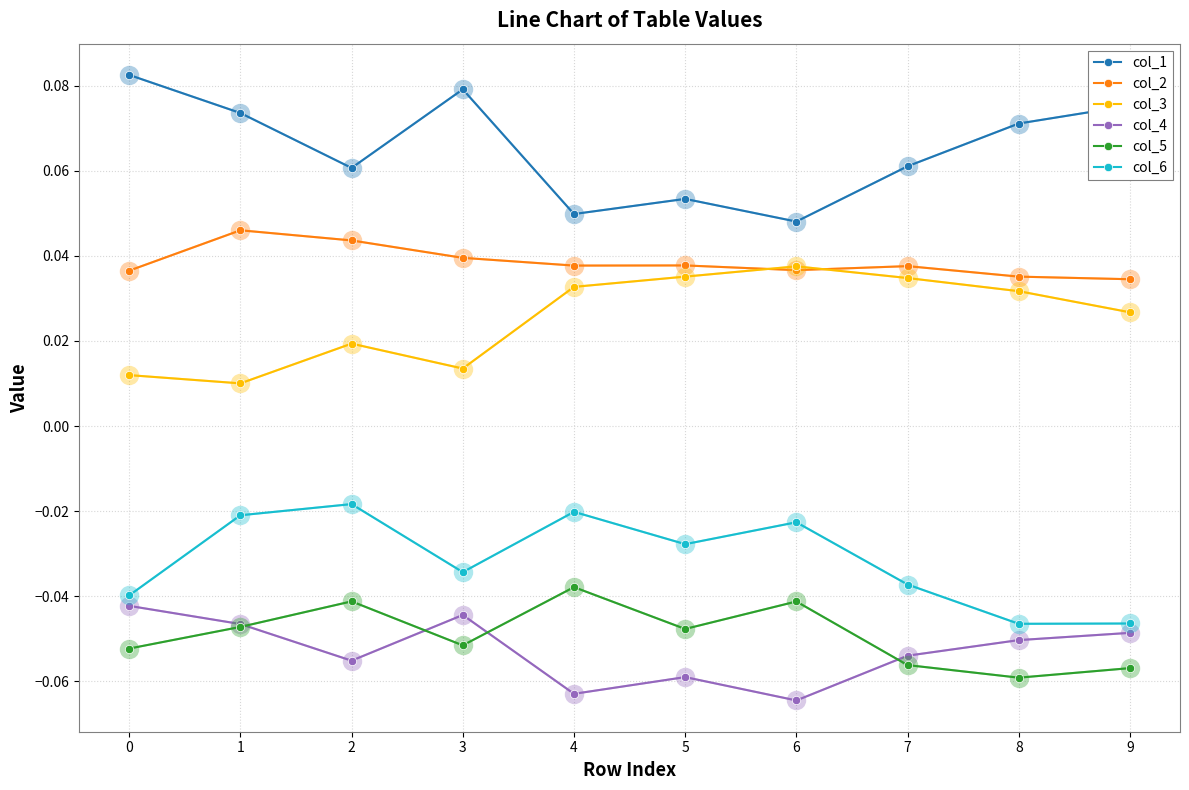

Which category has the highest value in the col_5 series?

4